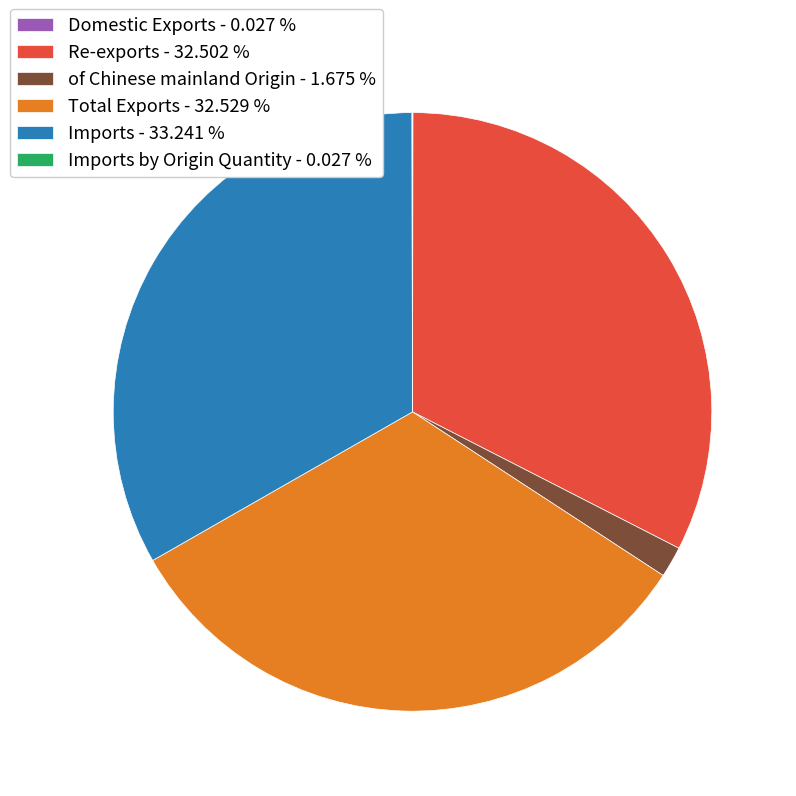

What is the largest slice in the pie chart?

Imports - 33.241 %